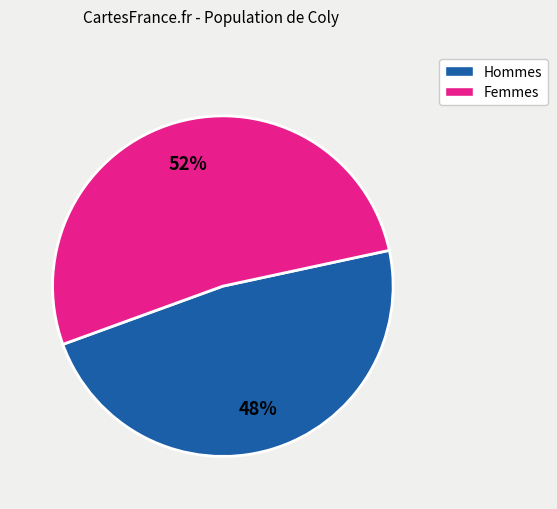

To the nearest percent, what is the difference between the largest and smallest slice percentages?

4%